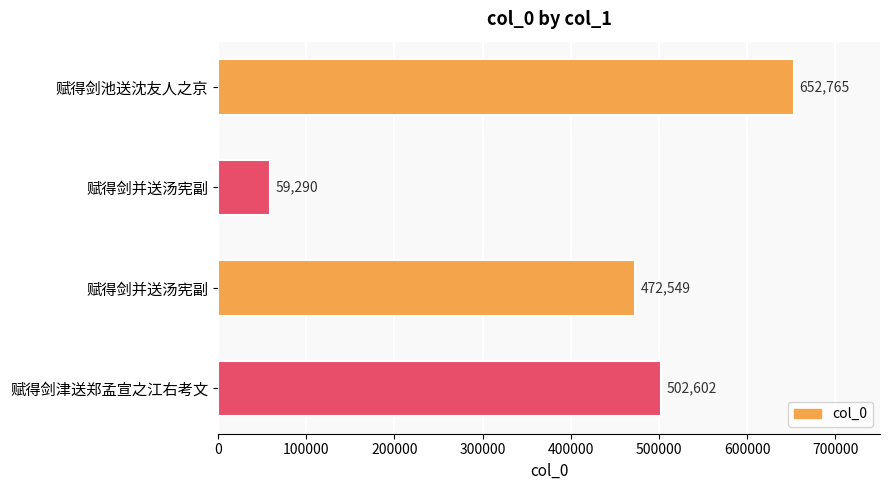

How many data points are less than 502602?

2